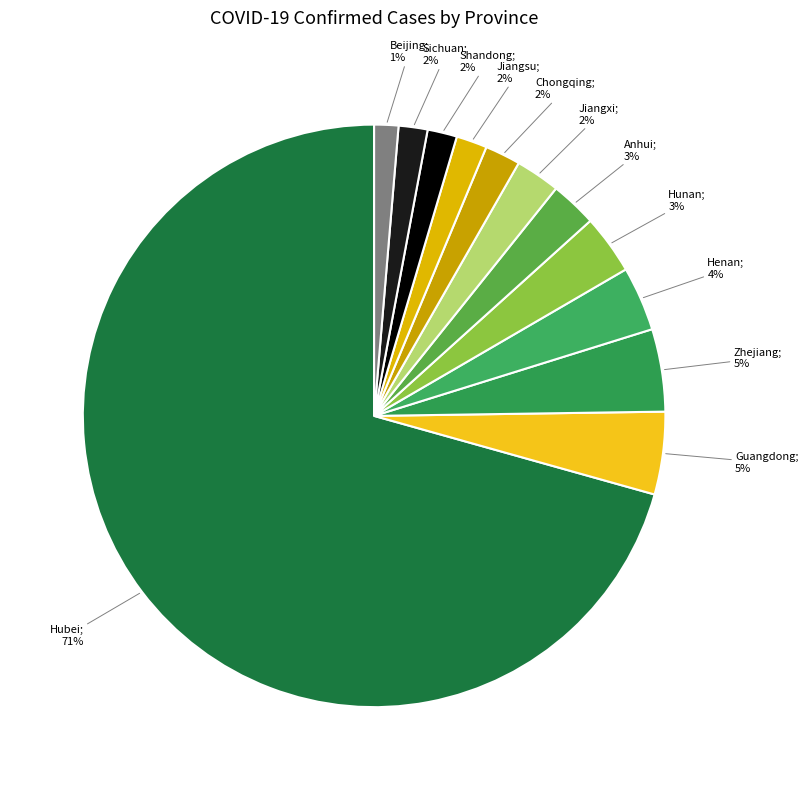

What is the largest slice in the pie chart?

Hubei